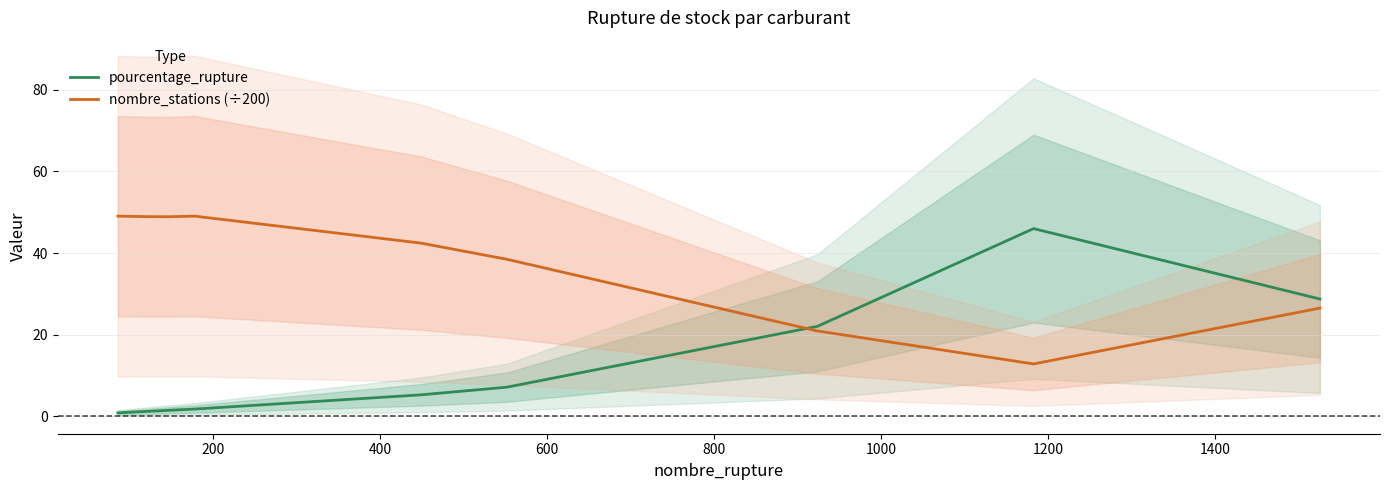

After their last crossing, which series has the higher values: nombre_stations (÷200) or pourcentage_rupture?

pourcentage_rupture